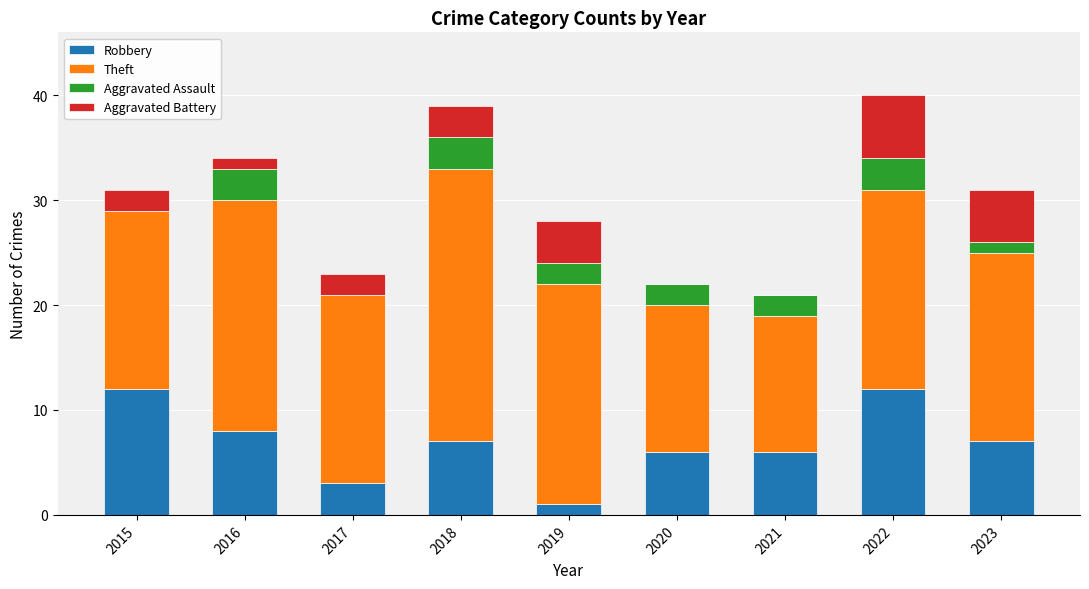

Read the Robbery value at 2016.

8